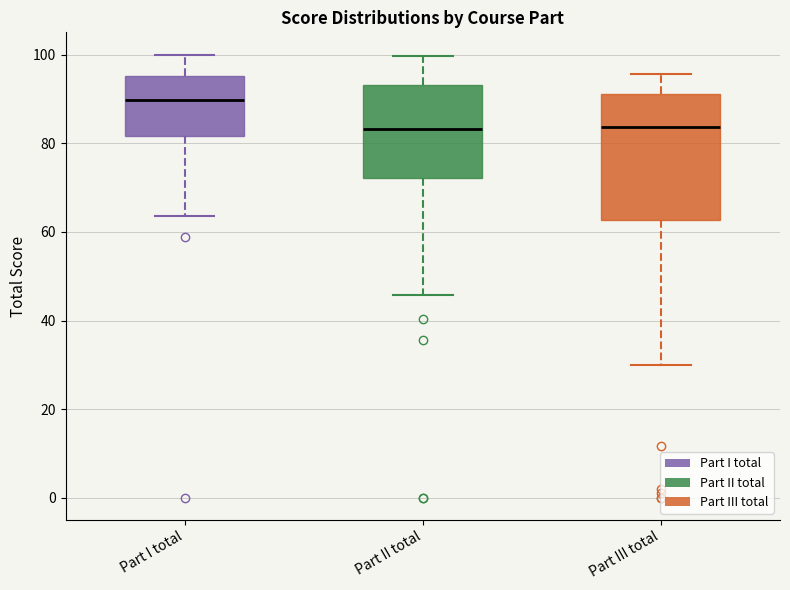

Which box is the tallest, from its lower edge to its upper edge?

Part III total